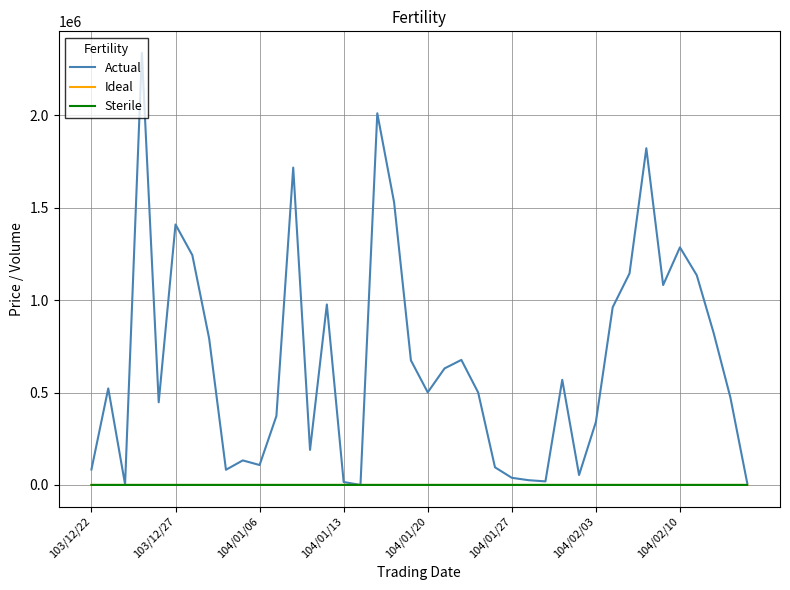

What is the greatest value displayed?

2338390.0